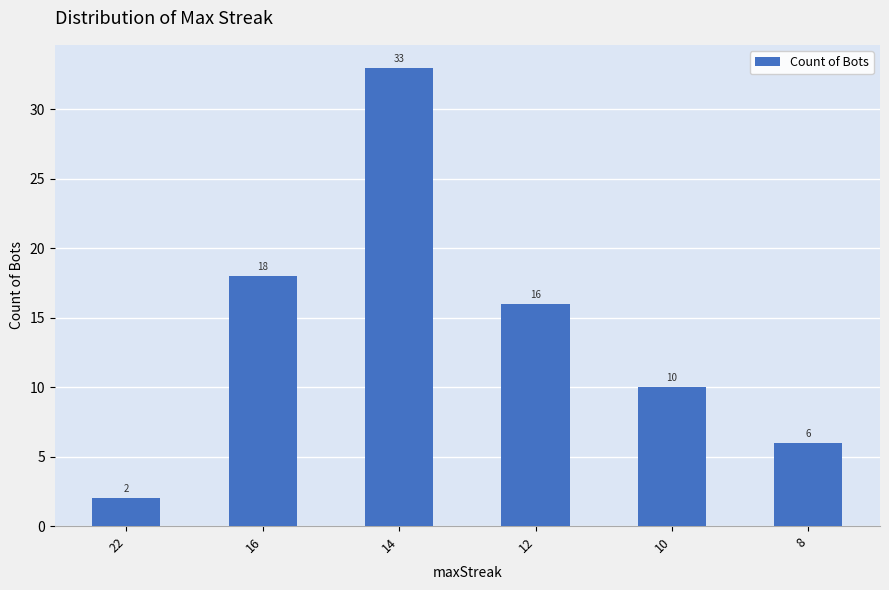

Reading left to right, transcribe all the data shown in this chart.

22=2	16=18	14=33	12=16	10=10	8=6